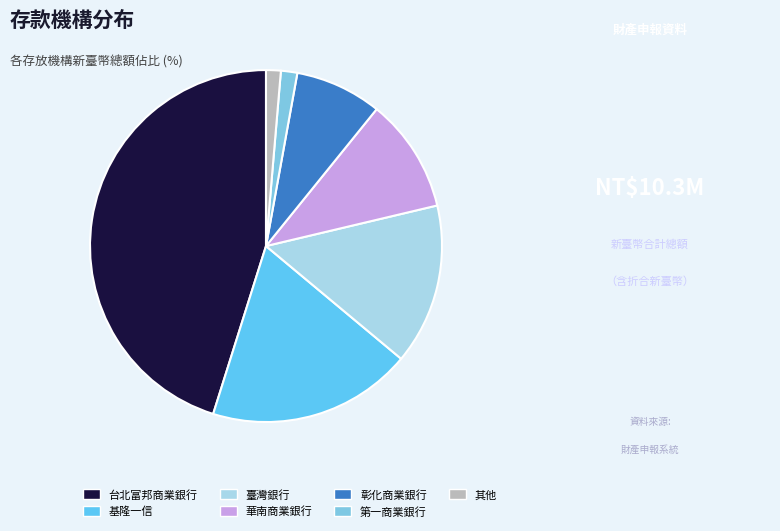

How many slices are in this pie chart?

7